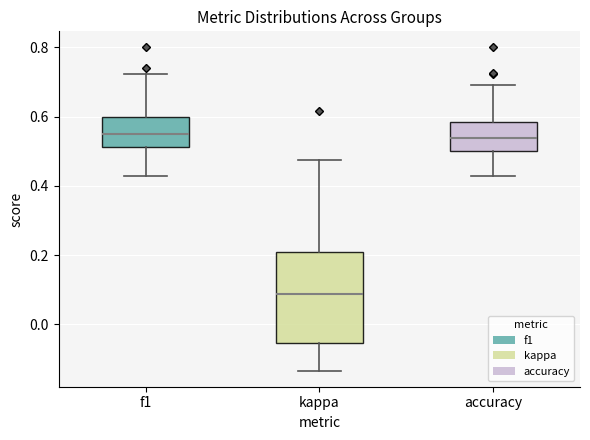

Reading left to right, transcribe this box plot: for each box, give where its median line is, the range the box spans, and where its two whiskers end, as read against the y-axis. The values are not printed on the chart, so give them approximately, as read against the axis.

f1: median 0.54, box 0.52 to 0.60, whiskers 0.42 to 0.72
kappa: median 0.08, box -0.06 to 0.20, whiskers -0.14 to 0.48
accuracy: median 0.54, box 0.50 to 0.58, whiskers 0.42 to 0.70